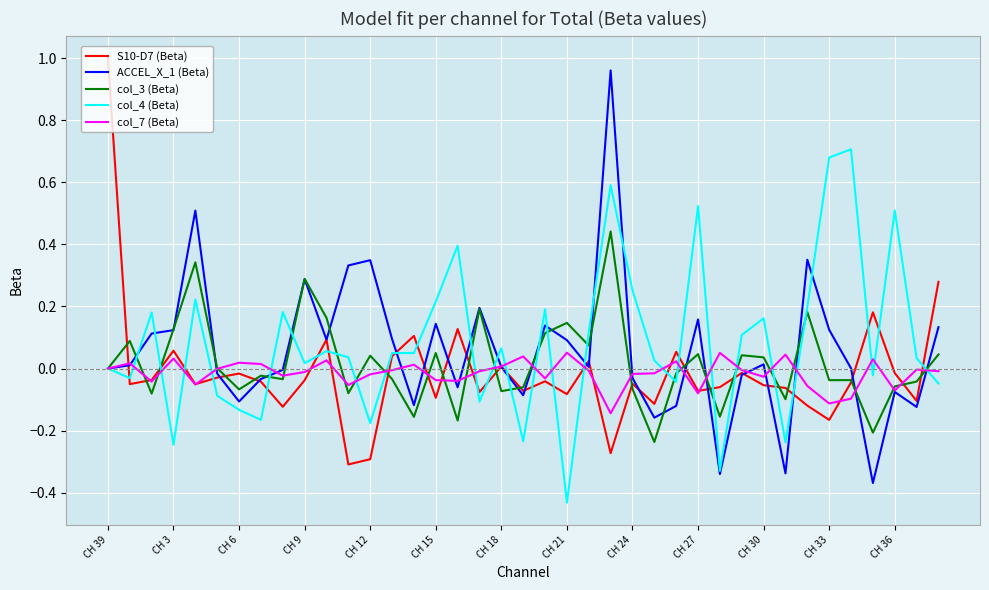

Which label corresponds to the largest value in the chart?

CH 39